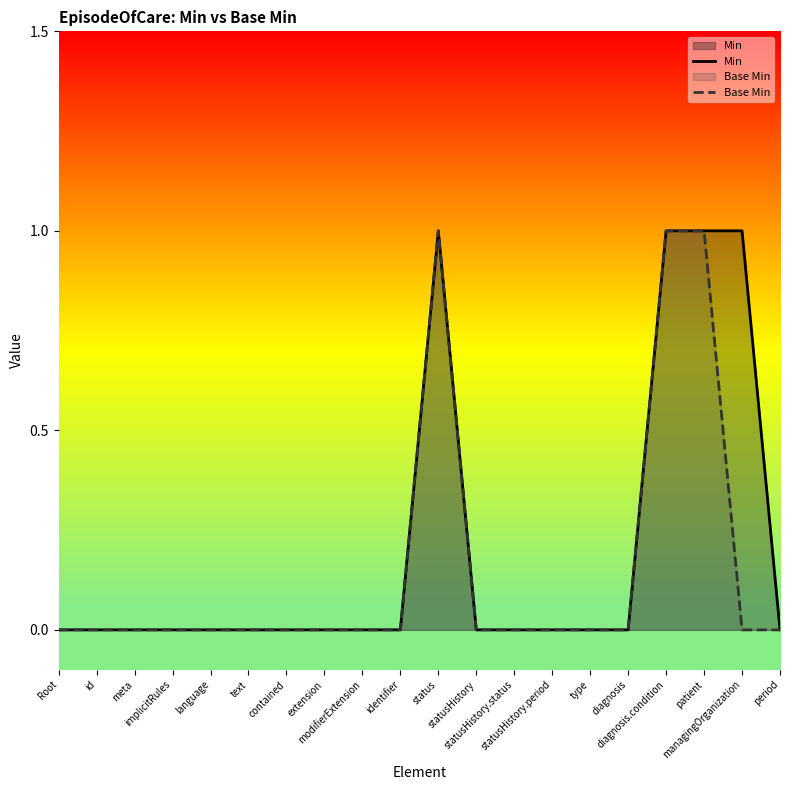

At which category does Min reach its first local peak?

status